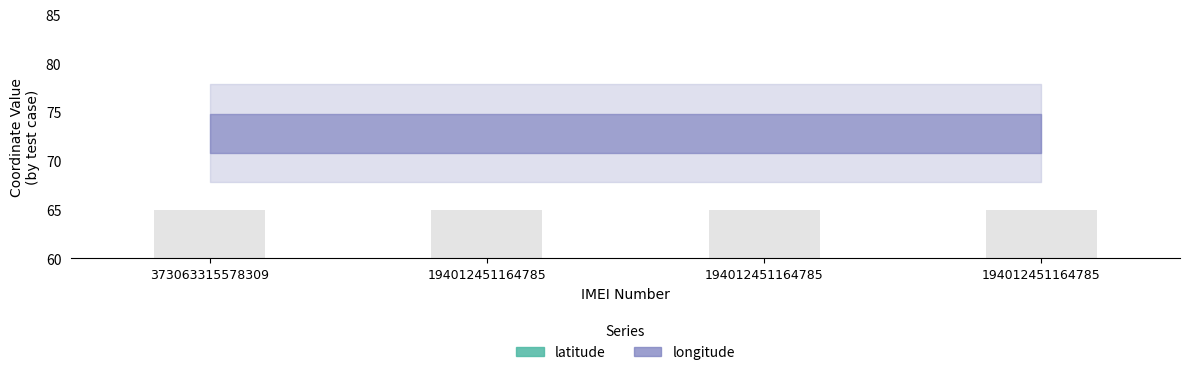

Reading left to right, extract all data points from this chart.

latitude: 373063315578309=18.9	194012451164785=18.9	194012451164785=18.9	194012451164785=18.9
longitude: 373063315578309=72.8	194012451164785=72.8	194012451164785=72.8	194012451164785=72.8